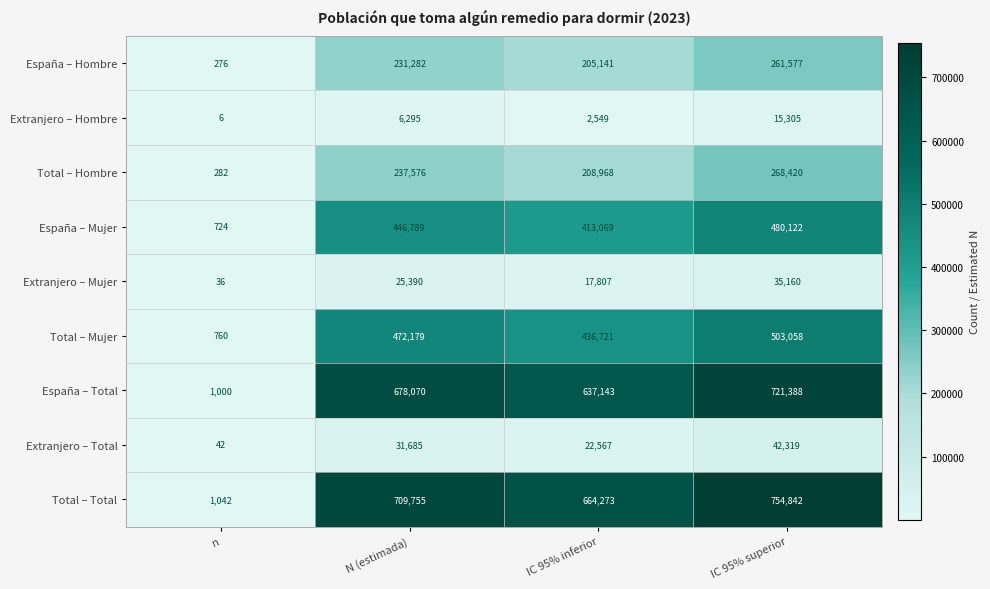

Where is Total – Hombre nearest to the value 134351?

IC 95% inferior